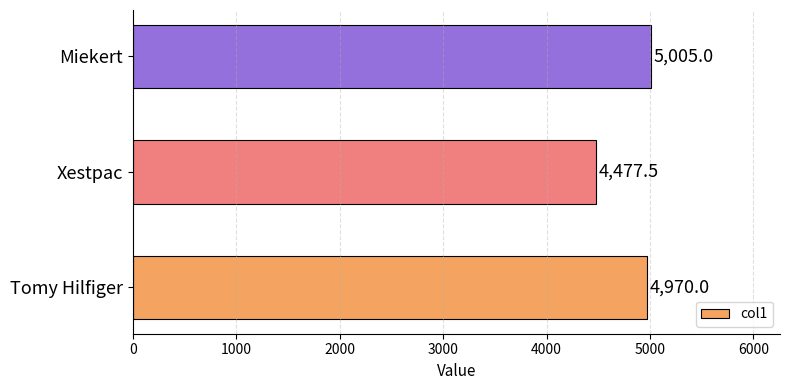

Rank the categories by value from lowest to highest.

Xestpac, Tomy Hilfiger, Miekert